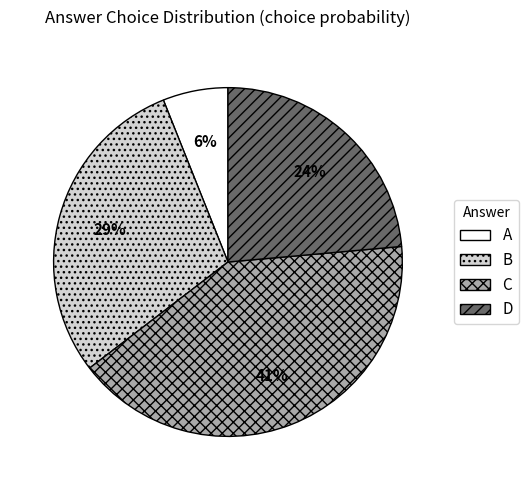

Which slice is the largest?

C